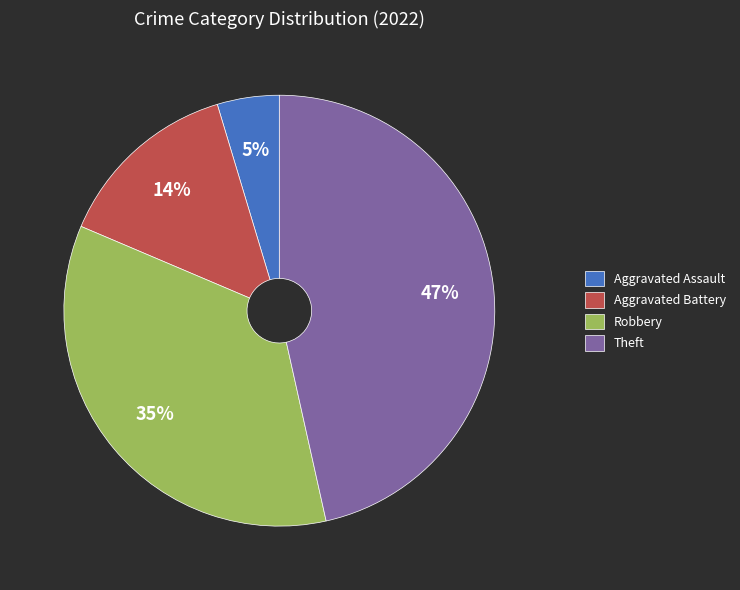

To the nearest percent, what is the combined percentage of Robbery and Aggravated Battery?

49%